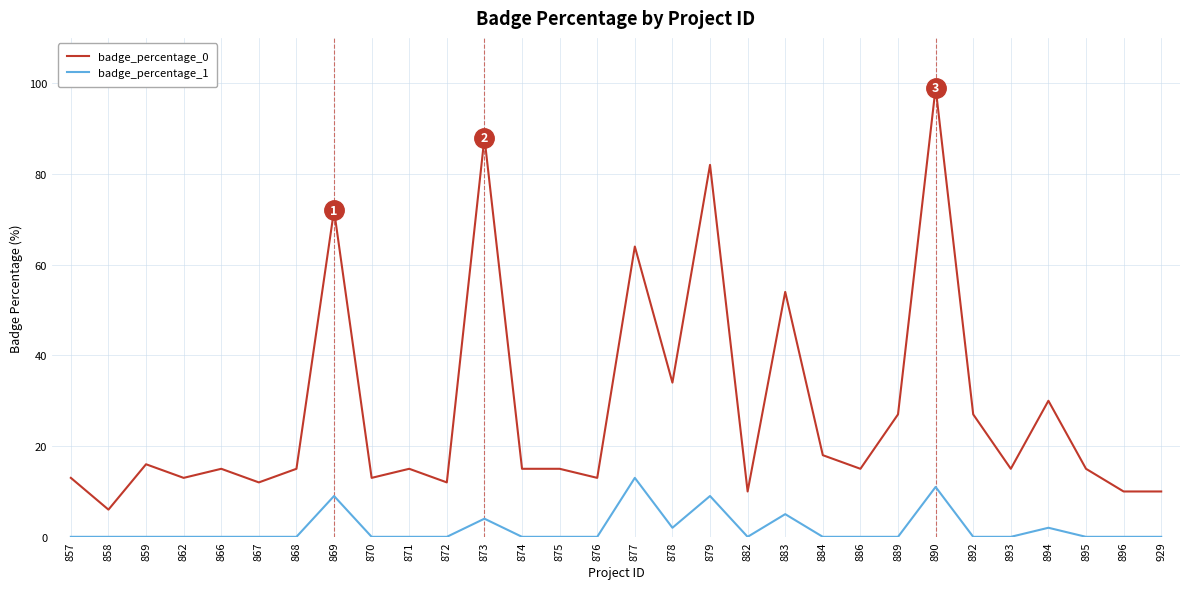

True or false: badge_percentage_1 and badge_percentage_0 intersect in this chart.

False